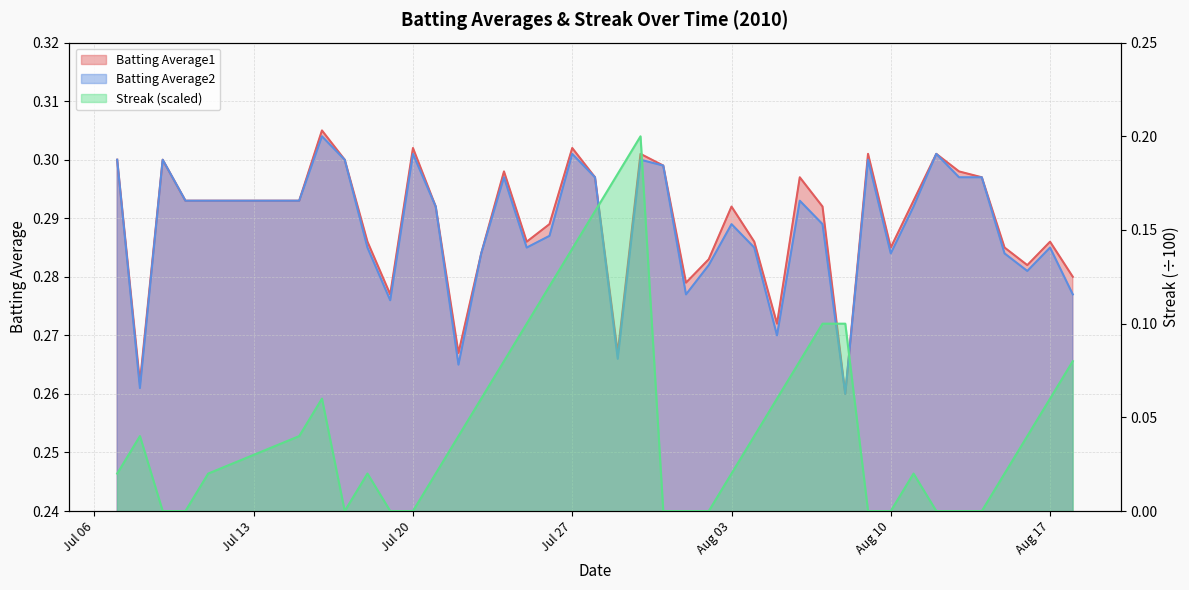

True or false: Batting Average1 and Streak cross at least once.

False